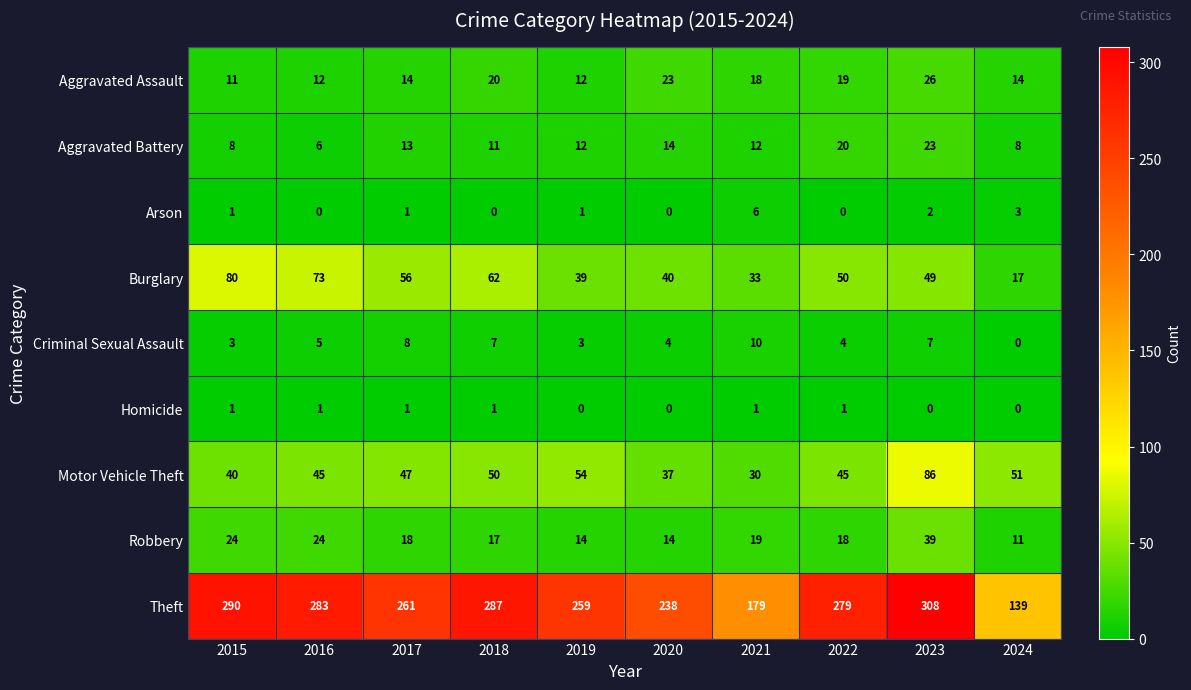

Which series has the largest range (max minus min)?

Theft